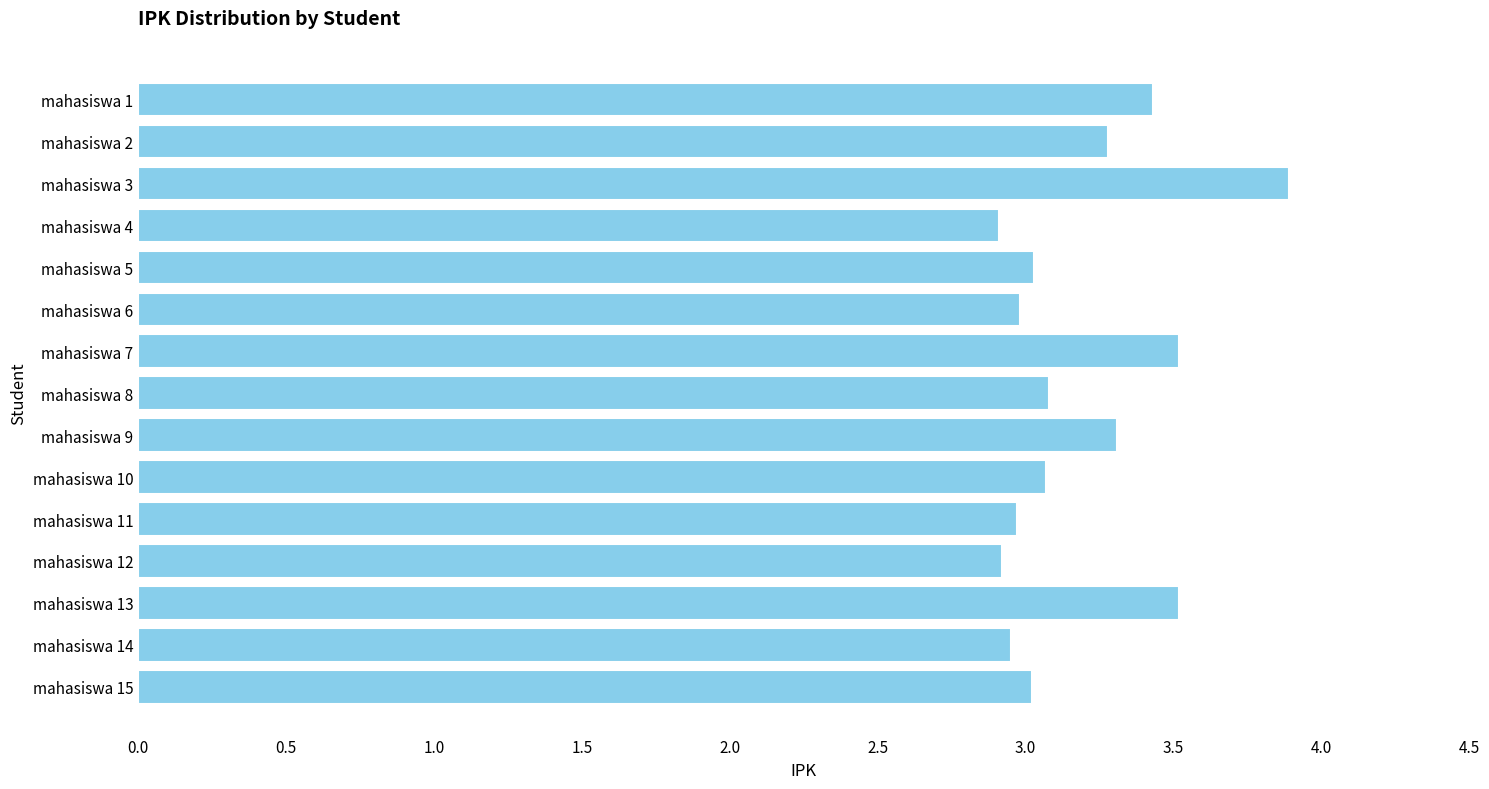

What is the sum of all values?

47.9